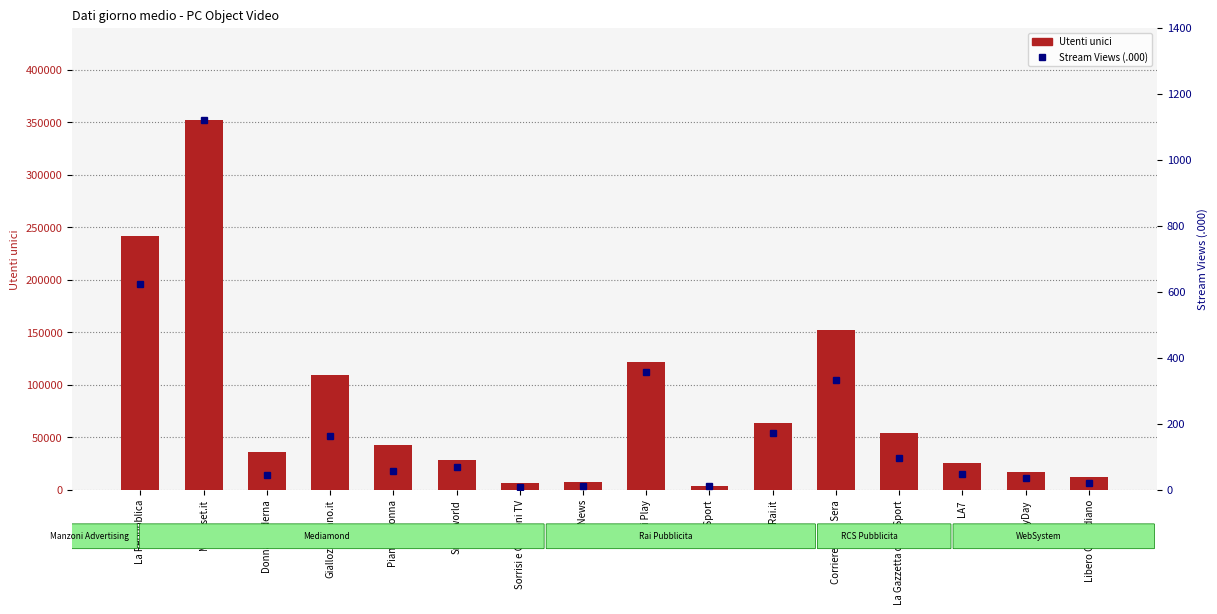

Read the Utenti unici value at Corriere della Sera, to the nearest 50.

151700